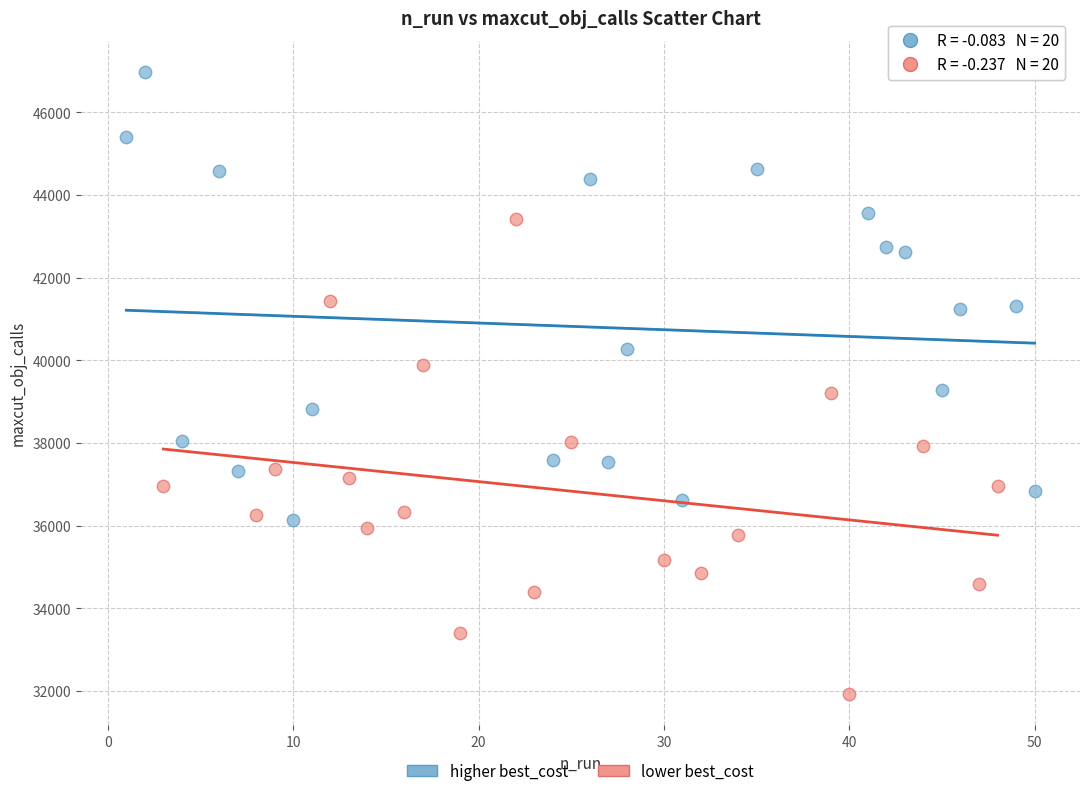

Which series contains the lowest Y value?

lower best_cost